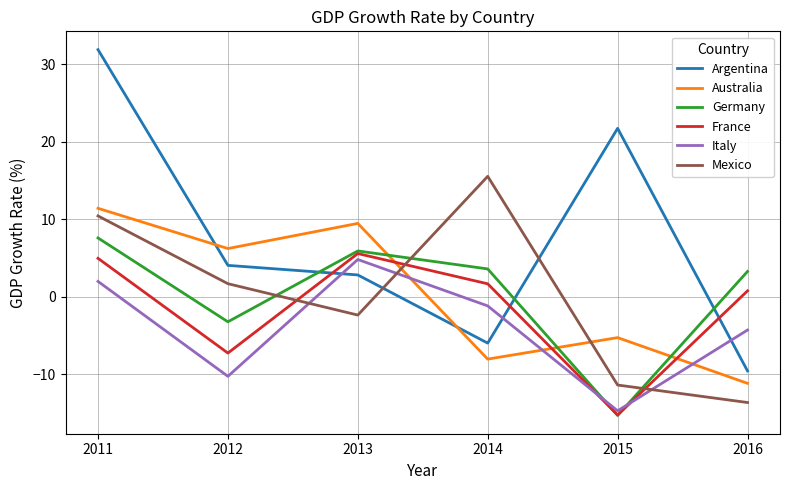

At which category does Mexico reach its first local valley?

2013